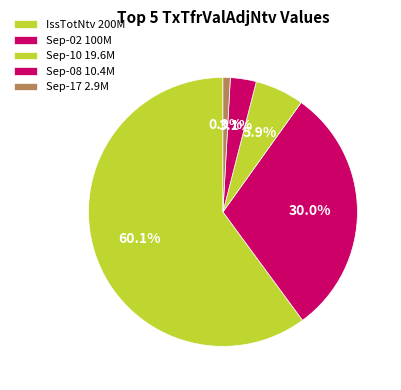

How many segments does this pie chart have?

5